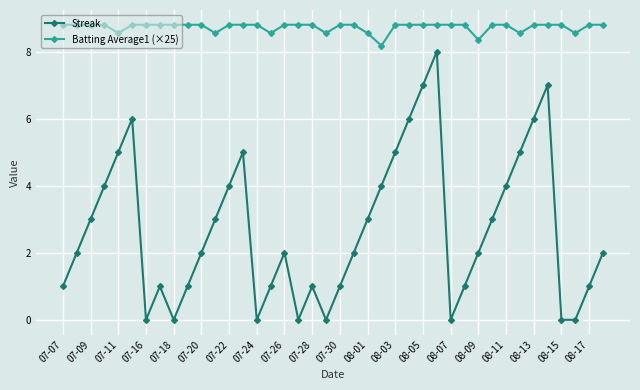

Count the Batting Average1 (×25) values in the range 8 to 9.

40